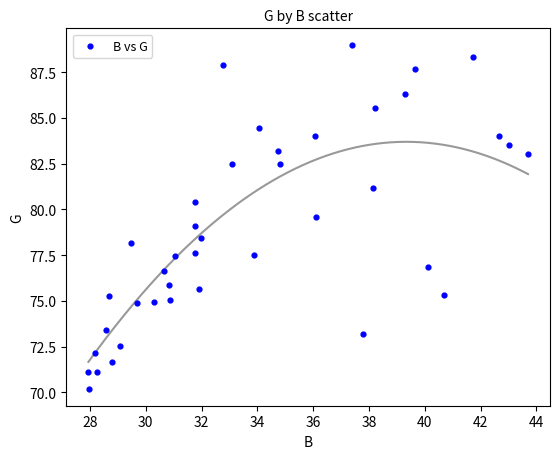

What is the range of X values (max minus min)?

15.8